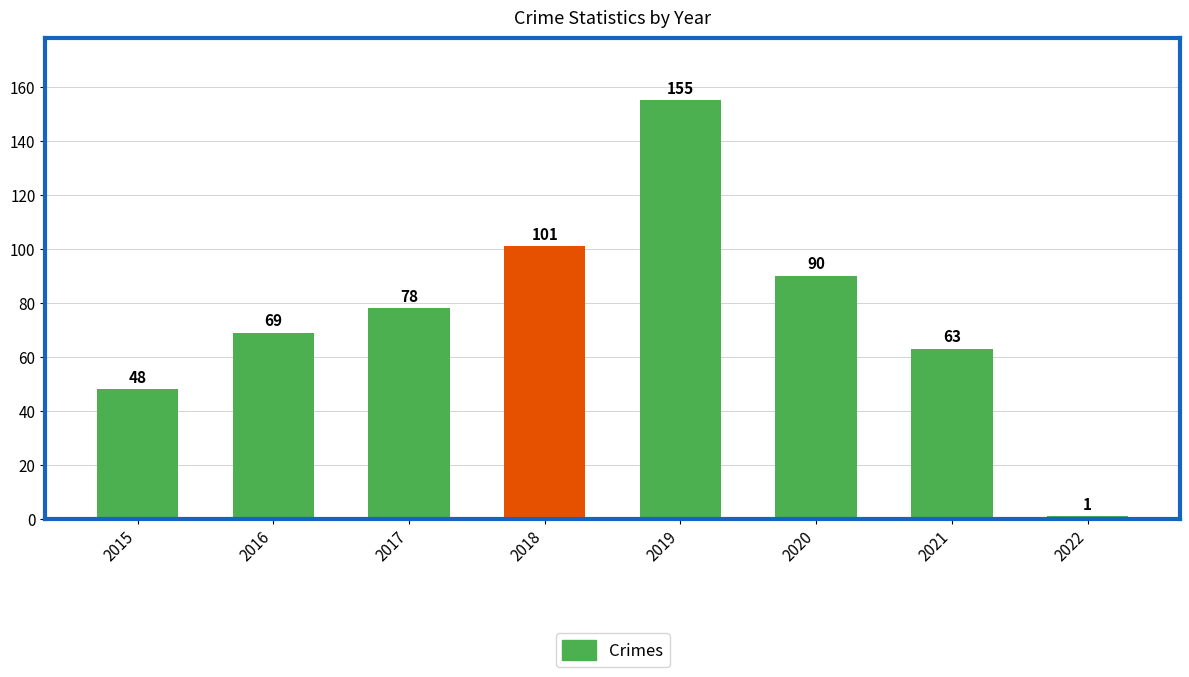

Are the bars grouped side by side (vs. stacked)?

No